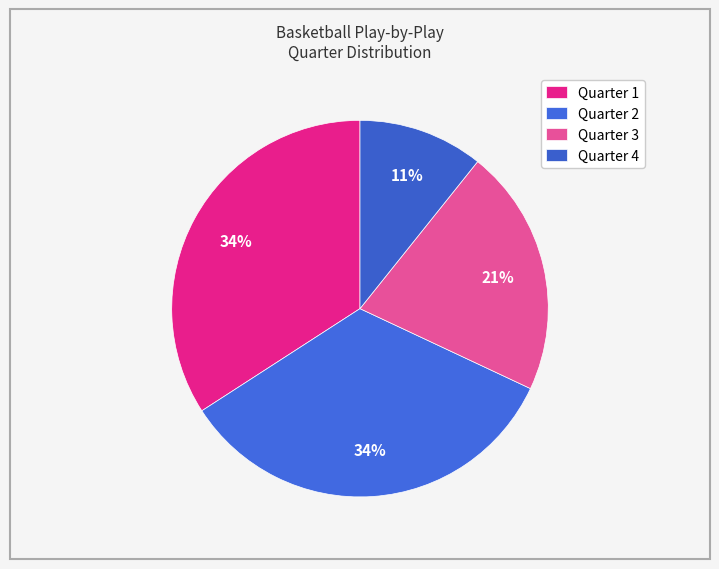

Does Quarter 4 represent more than half of the total?

No